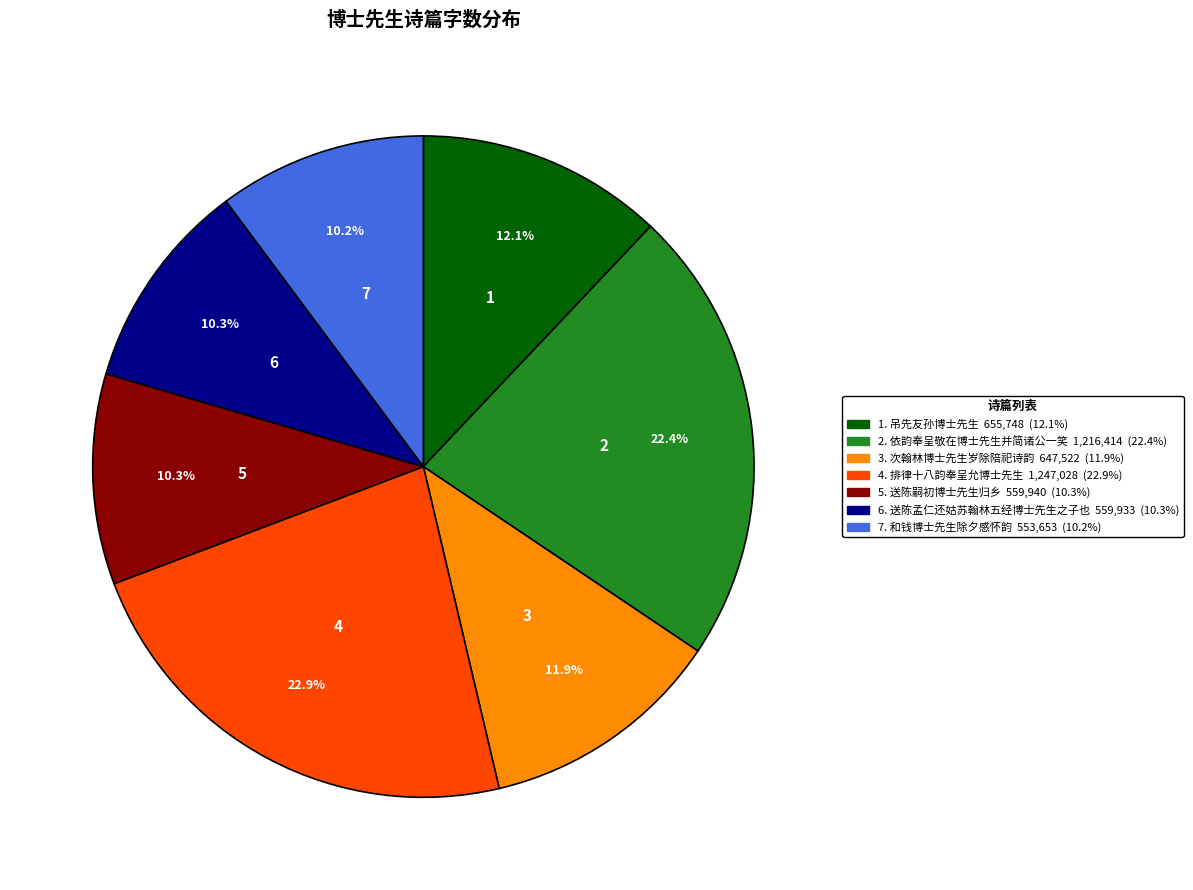

Is there any slice that represents more than half of the pie?

No